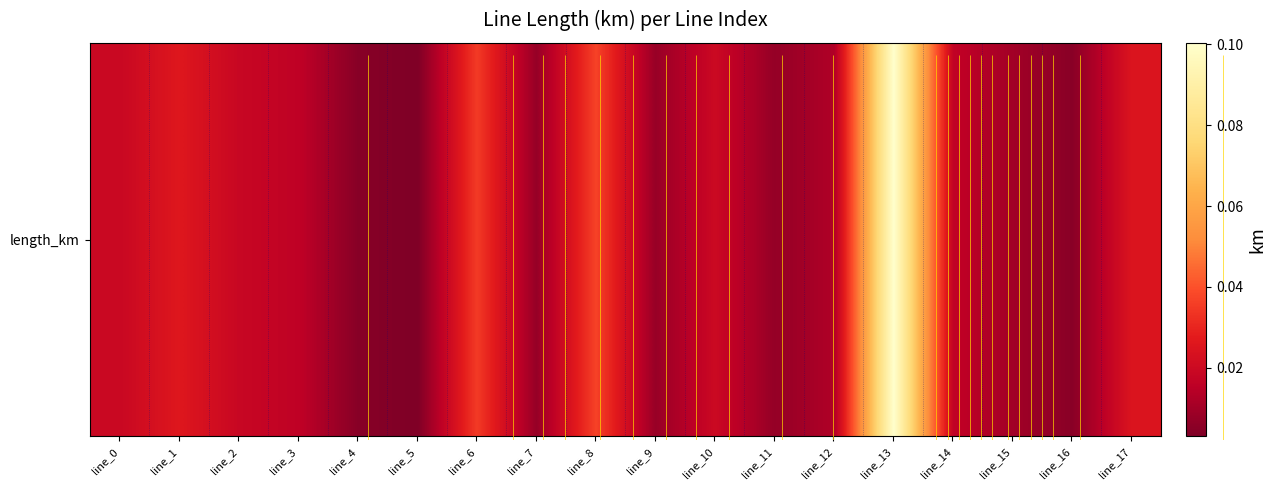

True or false: the data shows 0.0 at line_10.

True